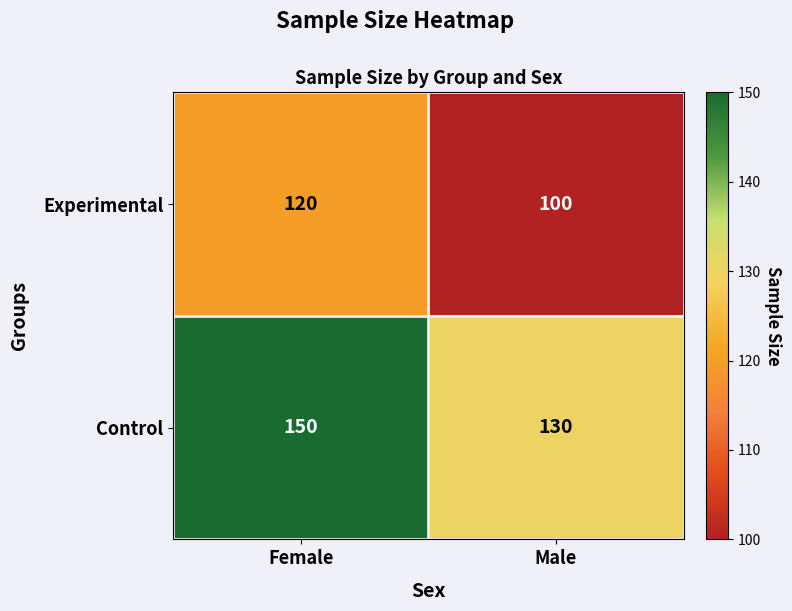

Read the Experimental value at Male, to the nearest 5.

100